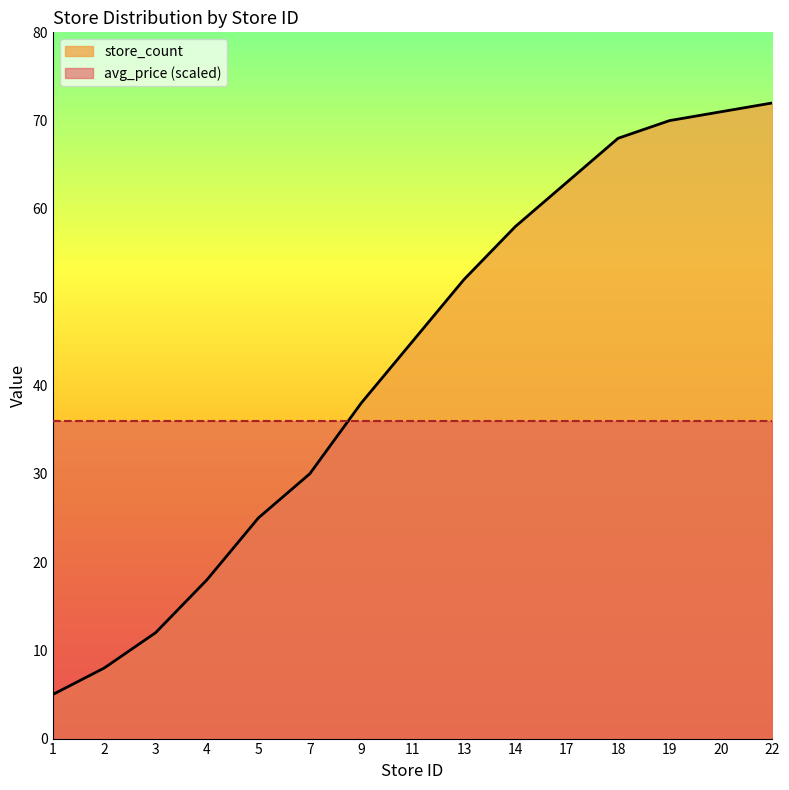

What is the maximum value shown in the chart?

72.0